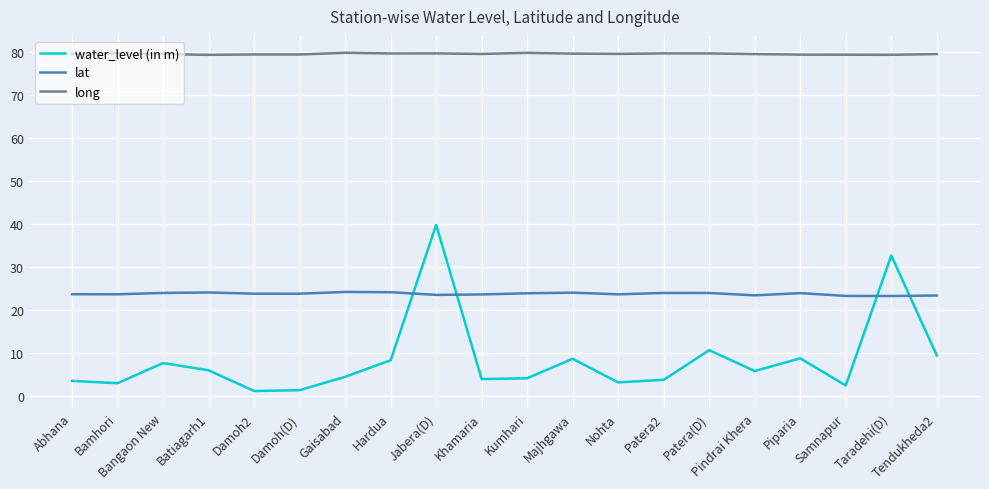

The lat series shows 23.7 at Abhana. True or false?

True